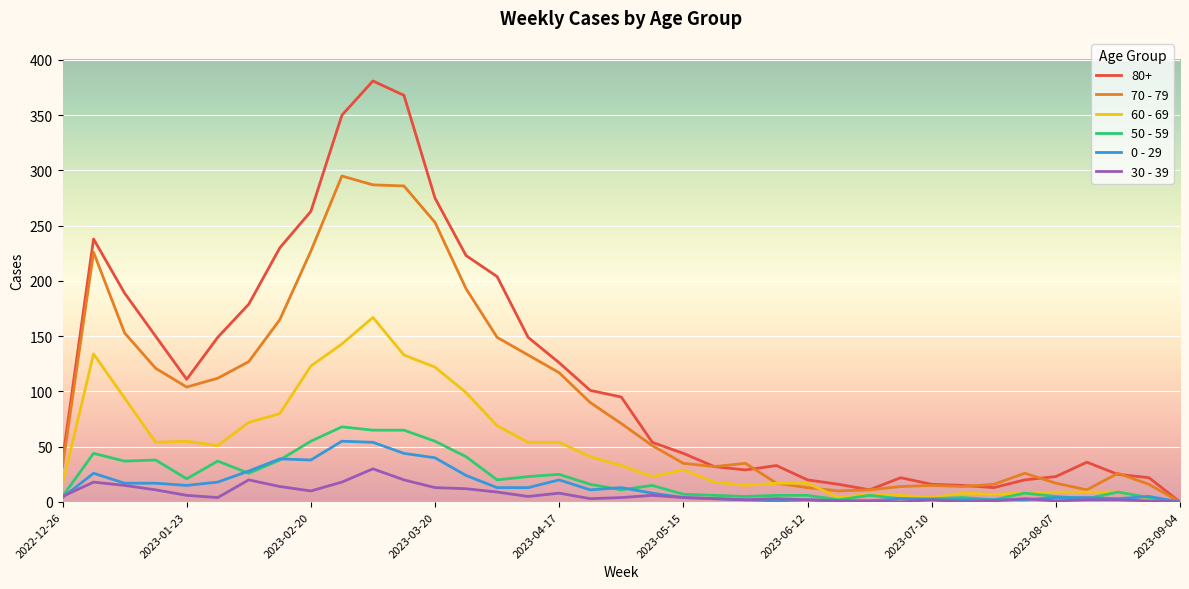

What is the maximum value shown in the chart?

381